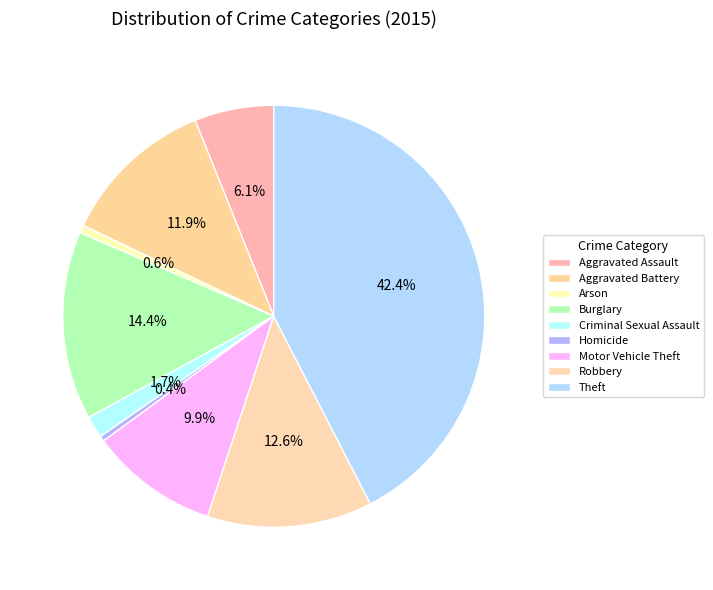

How many slices are in this pie chart?

9